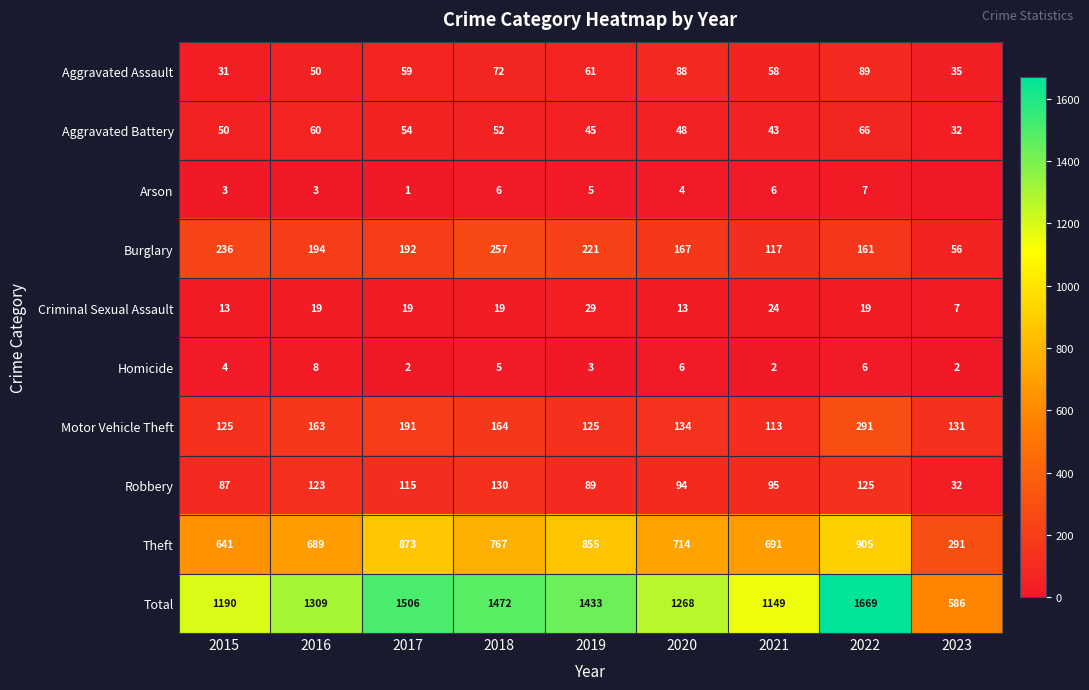

What is the approximate value of Robbery at 2021, to the nearest 10?

100